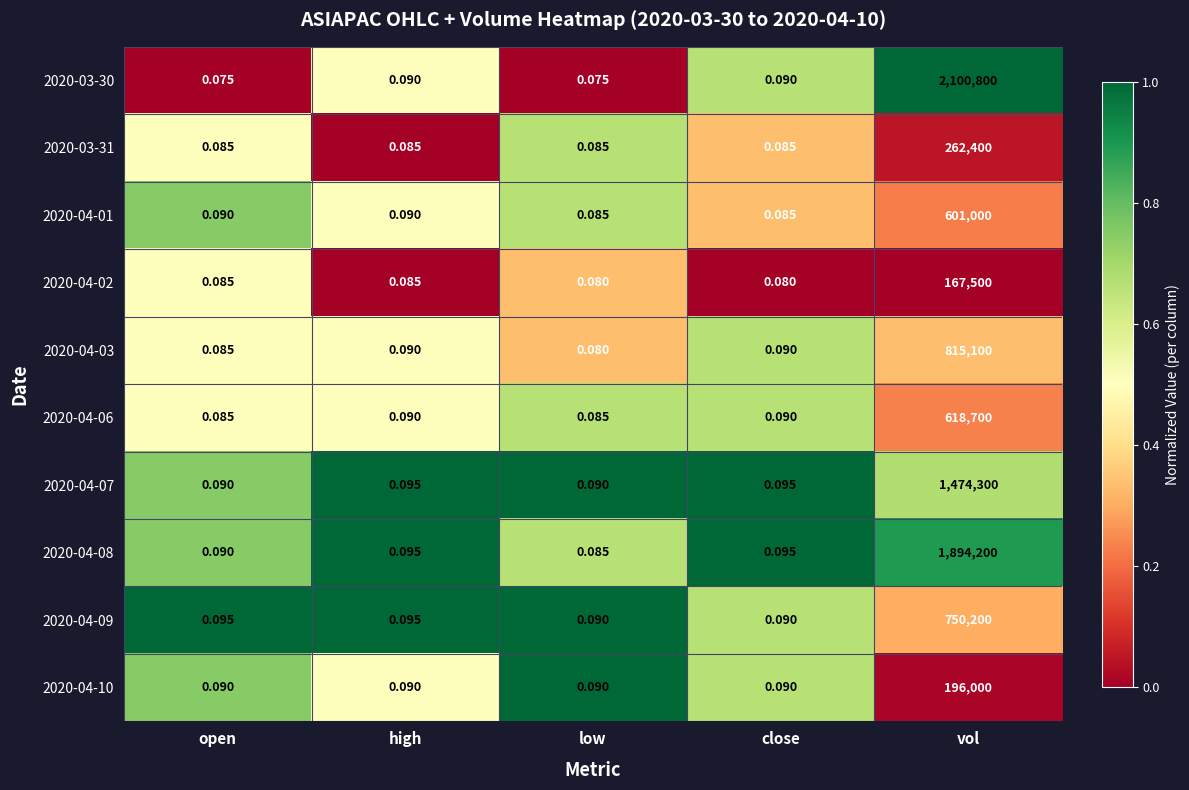

What is the spread (max minus min) of values at open?

0.0